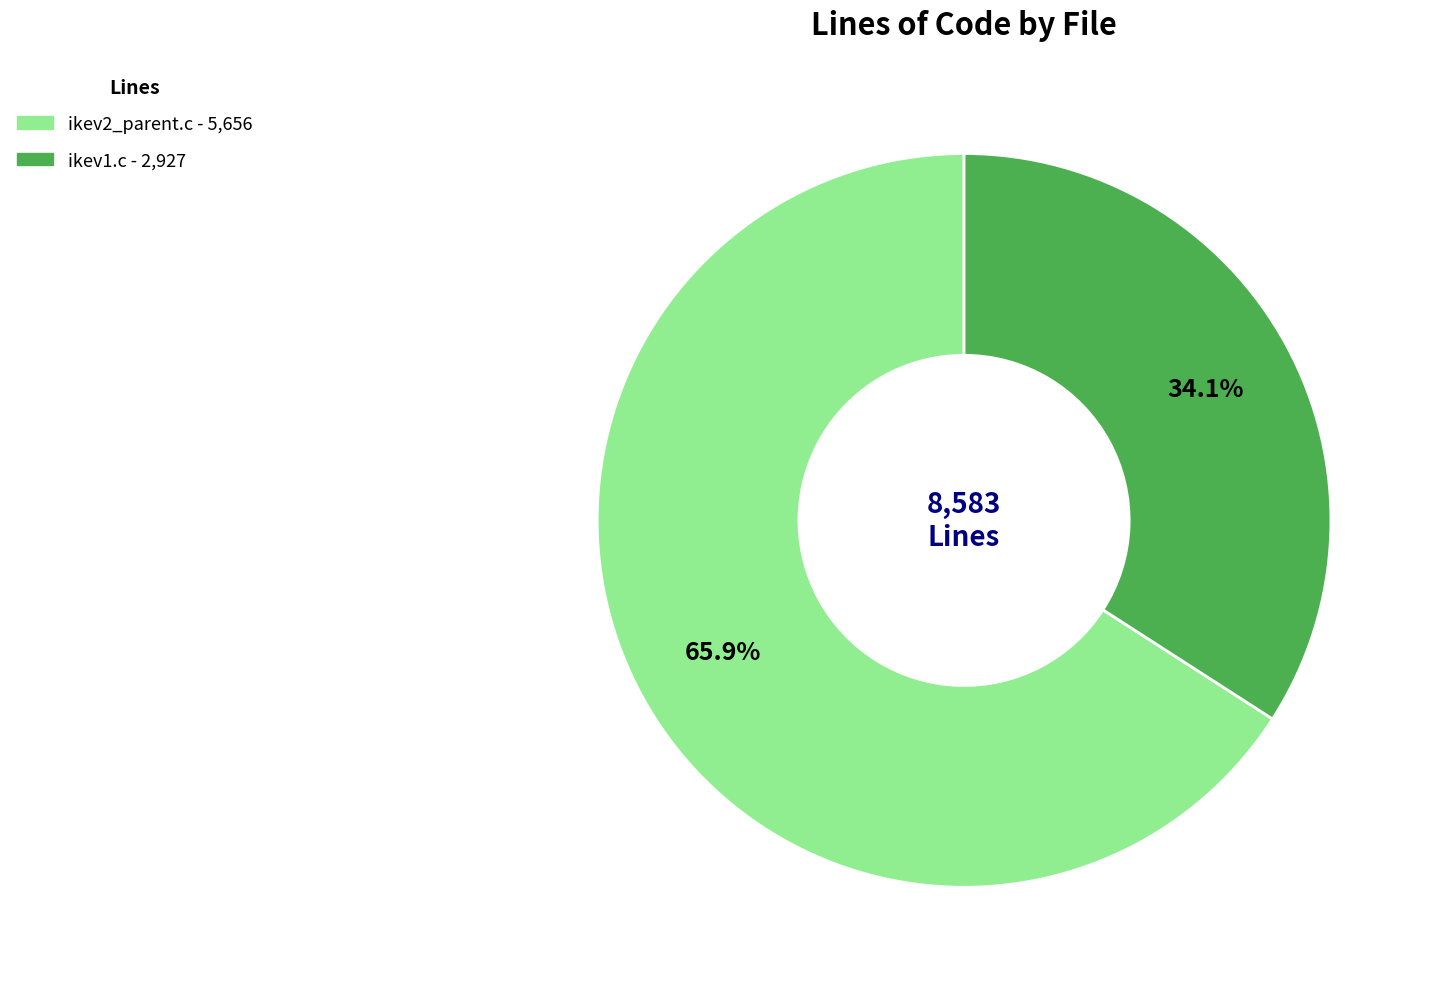

What percentage is the ikev1.c slice, to the nearest percent?

34%